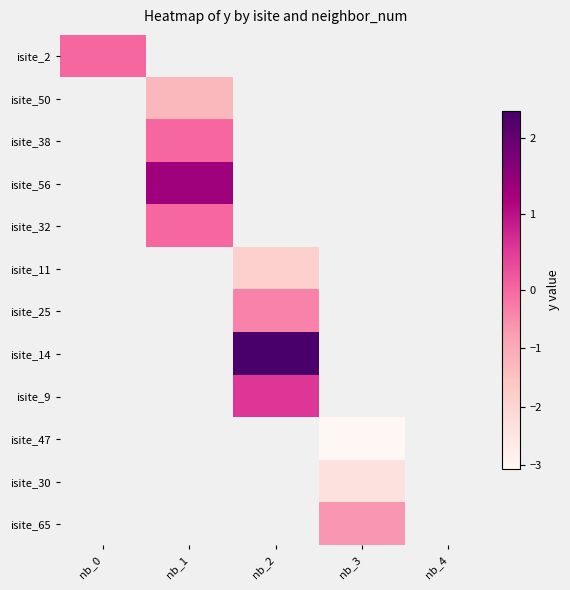

Which category has the lowest value across all series?

nb_3